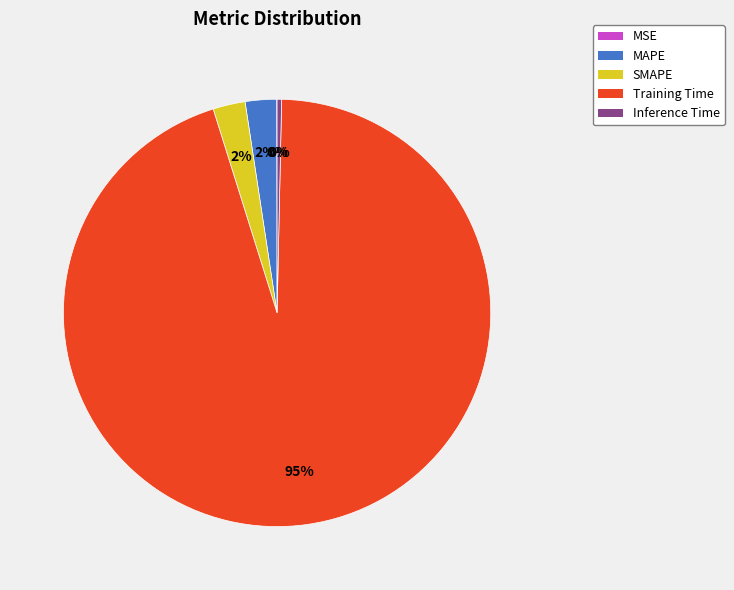

Between MAPE and Inference Time, which is larger?

MAPE